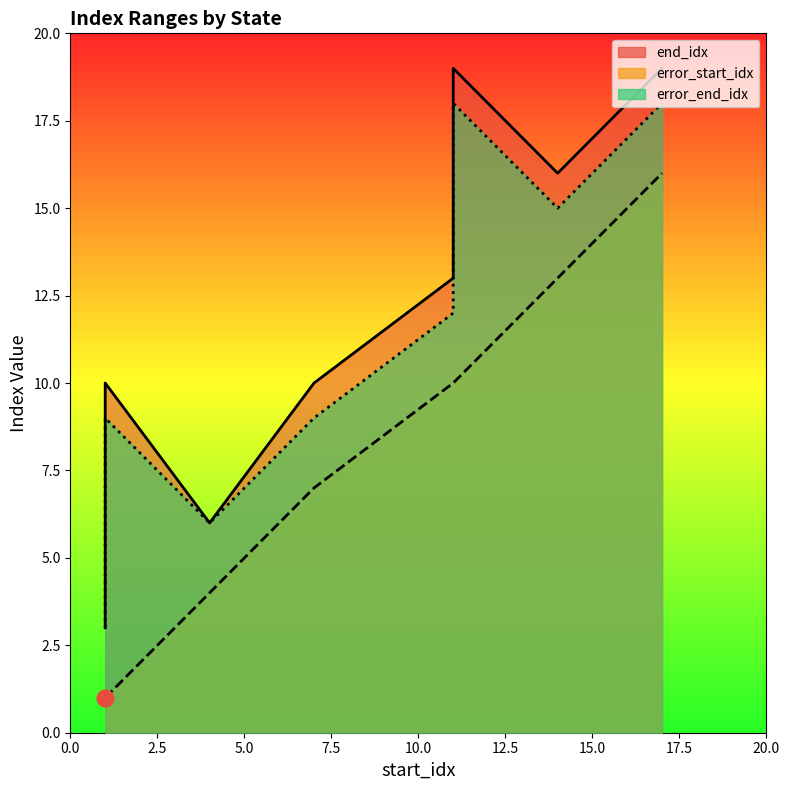

Reading left to right, what are all the values shown in this chart?

end_idx: pos=3	vel=6	att=10	abias=13	gbias=16	cpos=19	vehicle=10	parameter=19
error_start_idx: pos=1	vel=4	att=7	abias=10	gbias=13	cpos=16	vehicle=1	parameter=10
error_end_idx: pos=3	vel=6	att=9	abias=12	gbias=15	cpos=18	vehicle=9	parameter=18